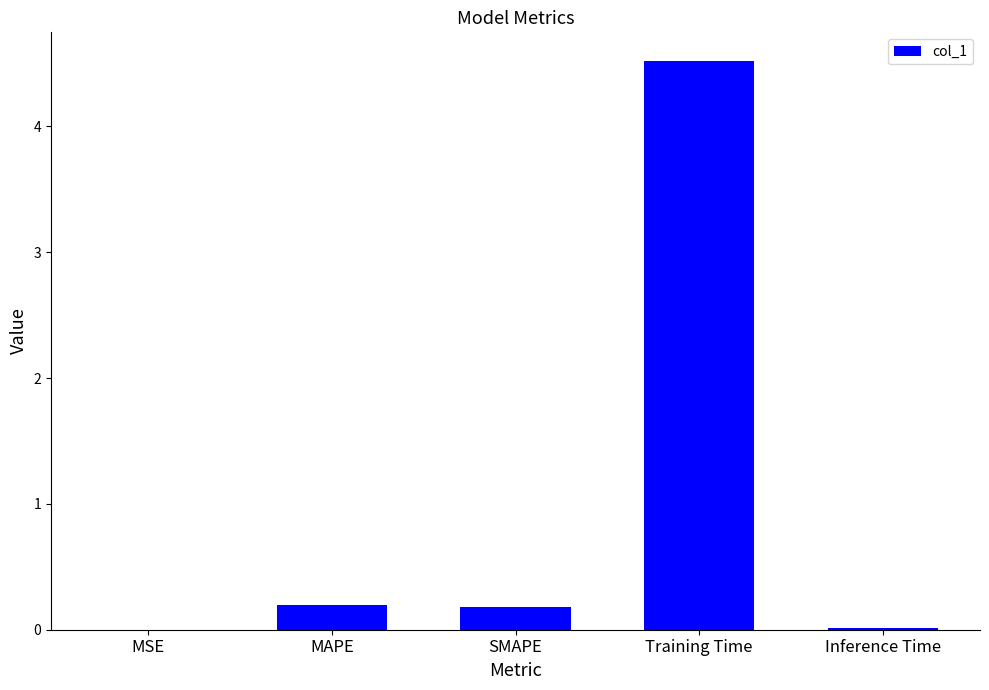

What is the sum of the values at Training Time and MAPE?

4.7